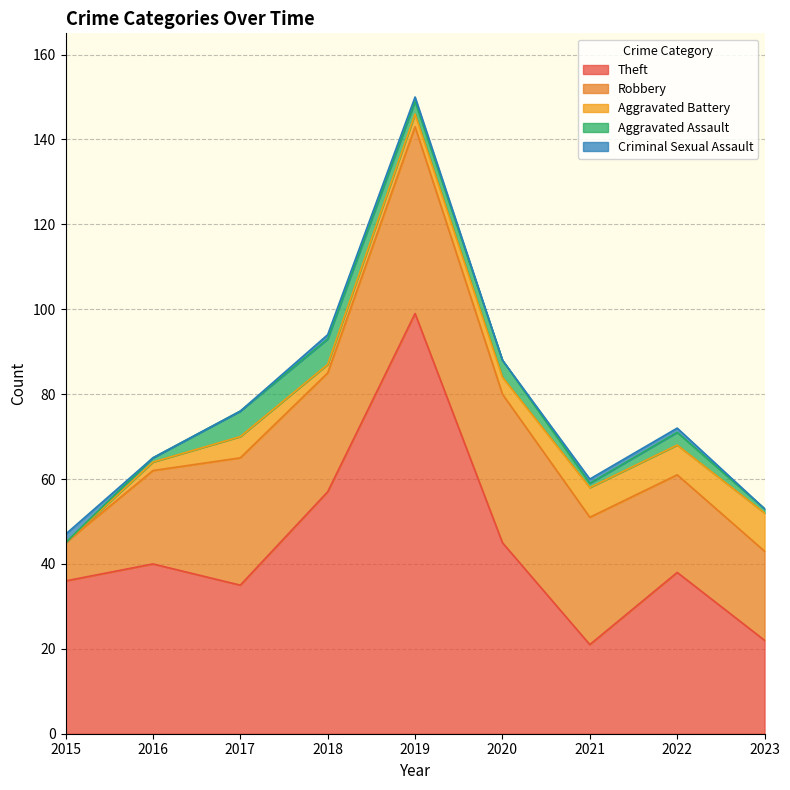

At which category does Aggravated Battery reach its first local peak?

2017